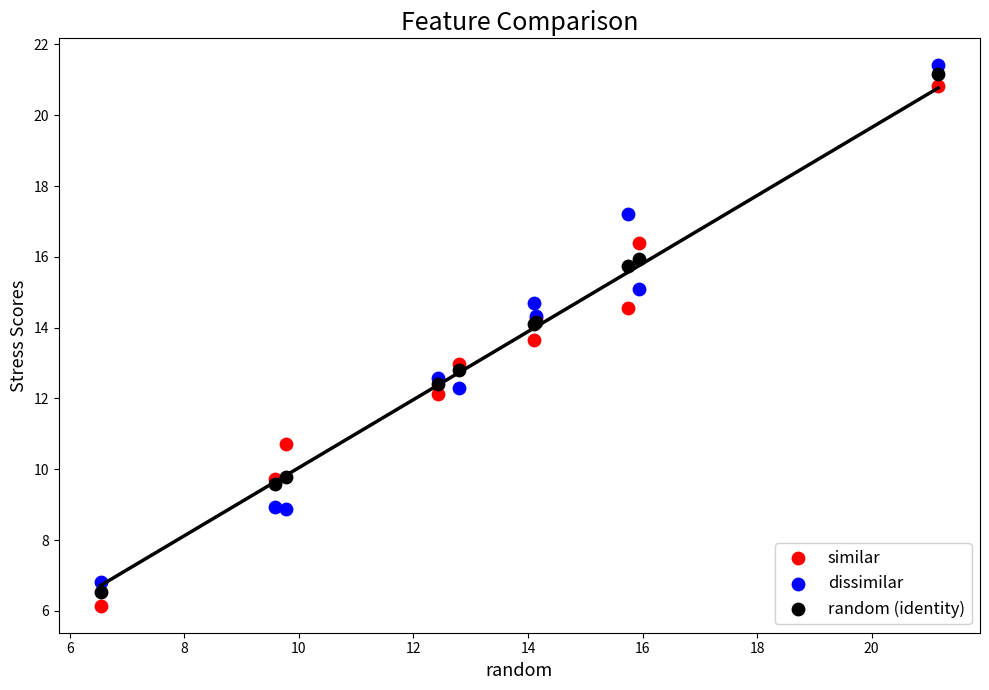

Which series has the widest spread of Y values?

similar